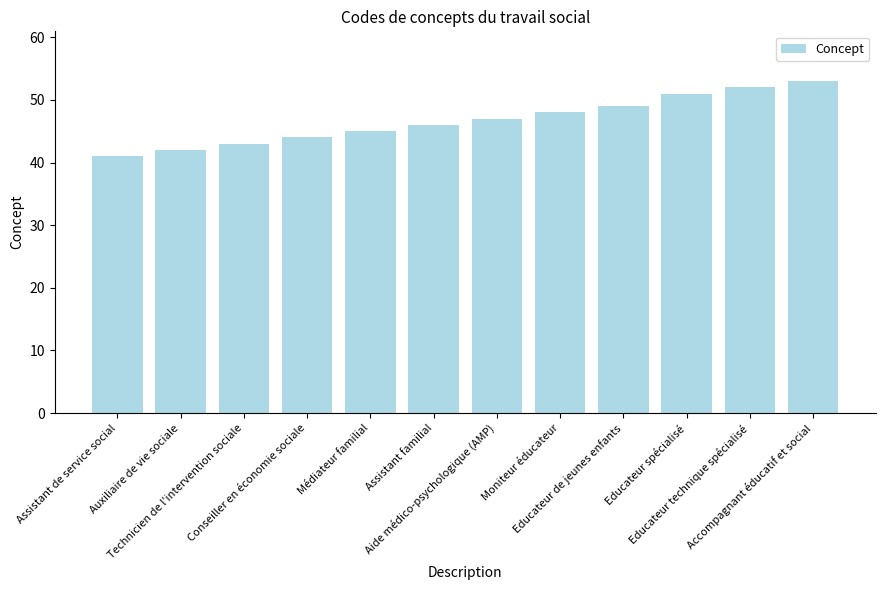

Reading left to right, list all the values displayed in this chart.

Assistant de service social=41	Auxiliaire de vie sociale=42	Technicien de l'intervention sociale=43	Conseiller en économie sociale=44	Médiateur familial=45	Assistant familial=46	Aide médico-psychologique (AMP)=47	Moniteur éducateur=48	Educateur de jeunes enfants=49	Educateur spécialisé=51	Educateur technique spécialisé=52	Accompagnant éducatif et social=53